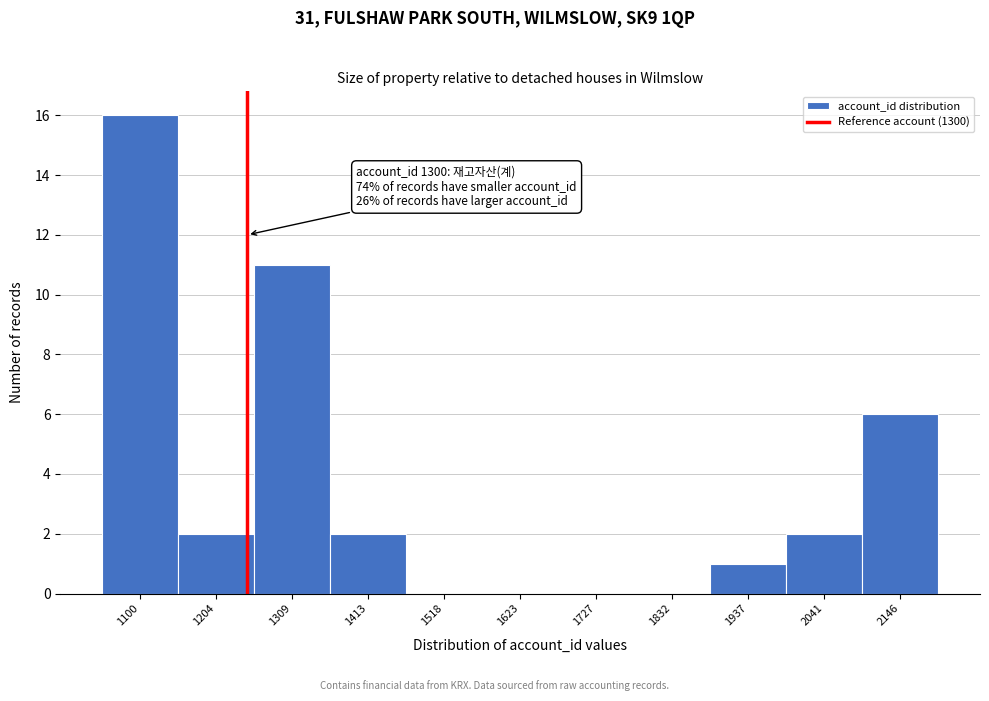

Reading left to right, what are all the values shown in this chart?

1100=16	1204=2	1309=11	1413=2	1518=0	1623=0	1727=0	1832=0	1937=1	2041=2	2146=6